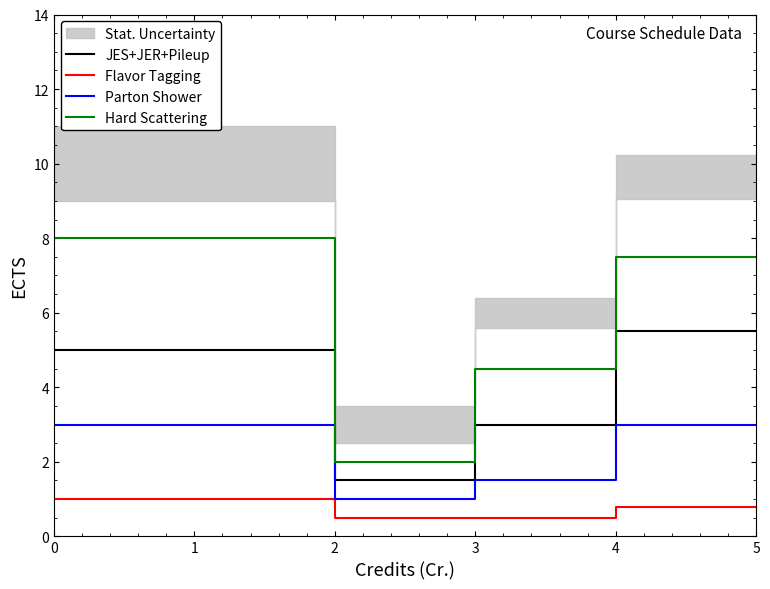

Is the value of Parton Shower at 1 greater than the value of Hard Scattering at 0?

No